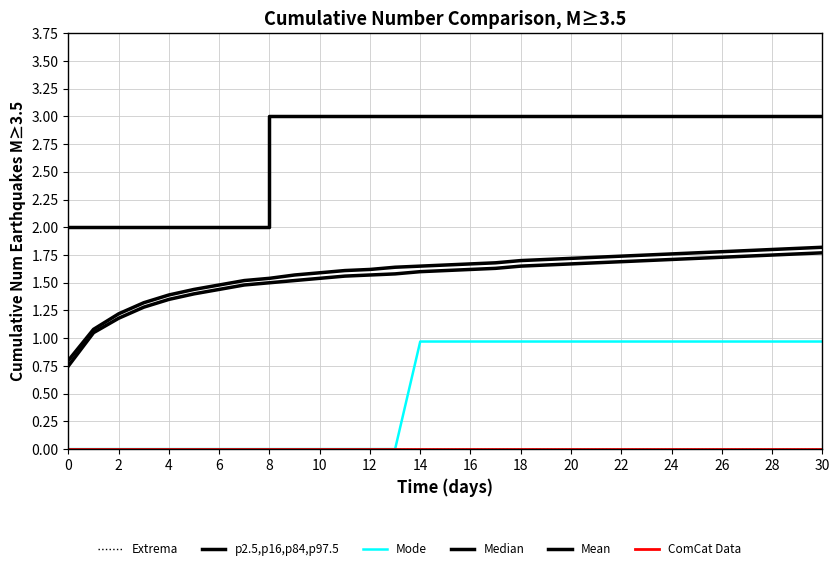

Is this an area chart (filled region under the line)?

No